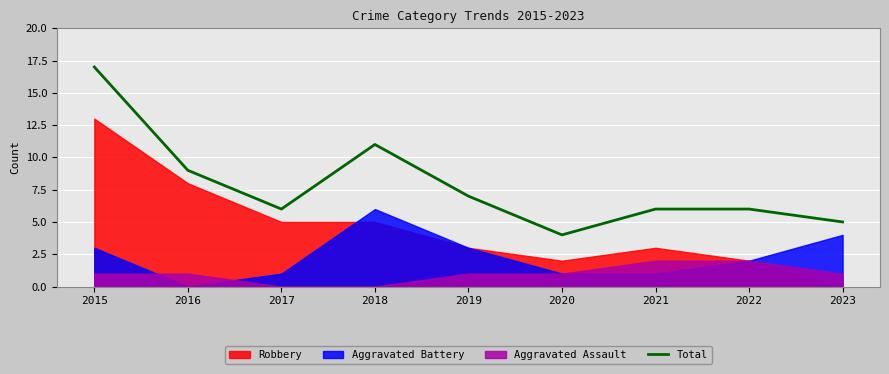

Which has a higher value, 2021 or 2018?

2018